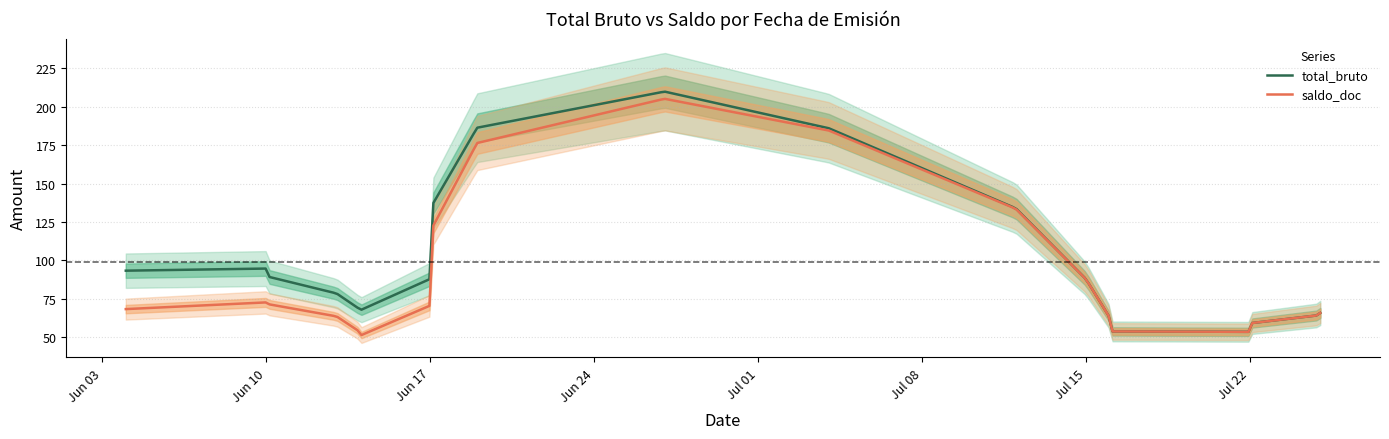

What is the highest value of the saldo_doc series?

205.2